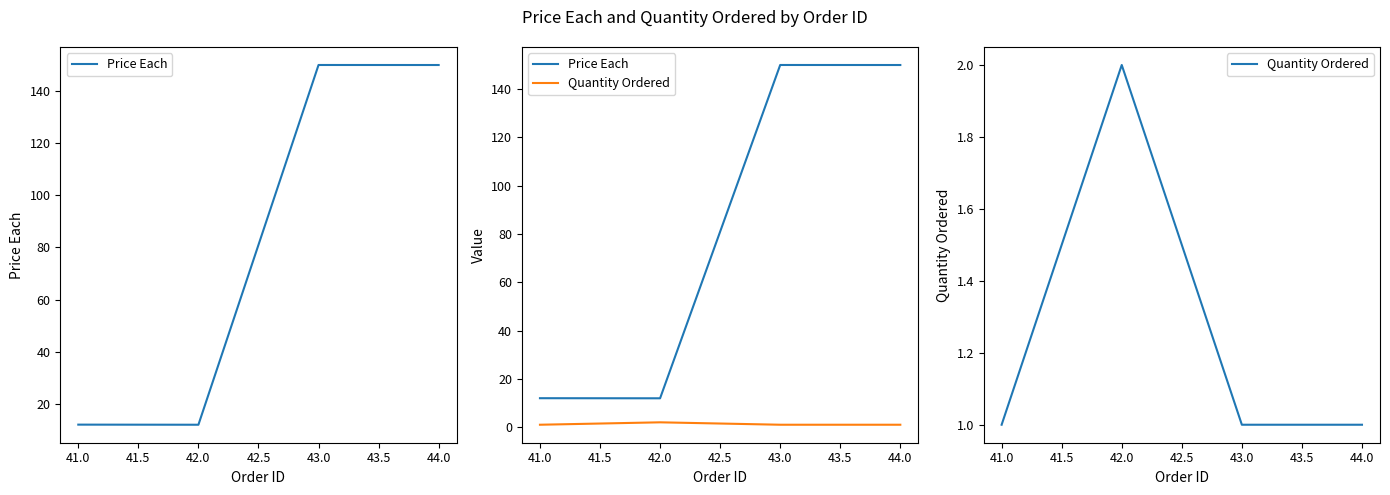

What is the difference between the maximum and minimum values in the Price Each series?

138.1